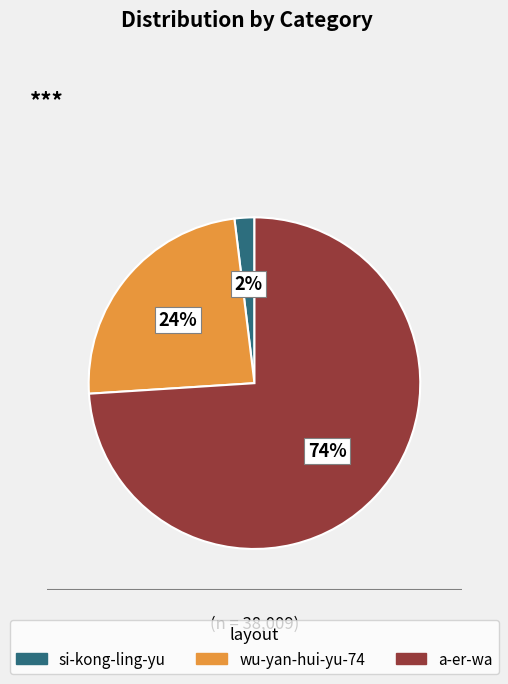

Which category has the smallest portion of the pie?

si-kong-ling-yu